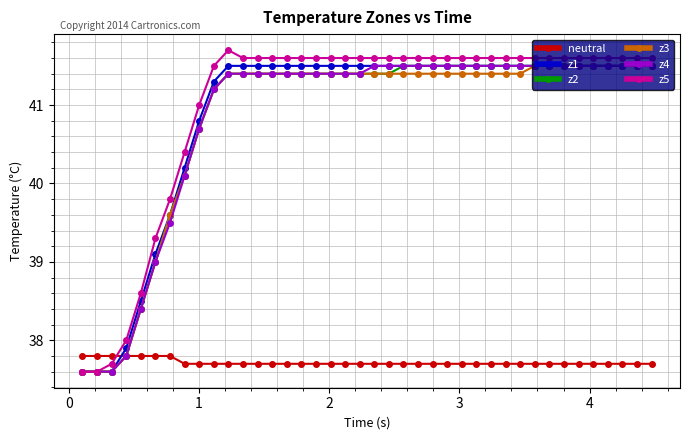

What is the value of the neutral point at the 40th from the left?

37.7